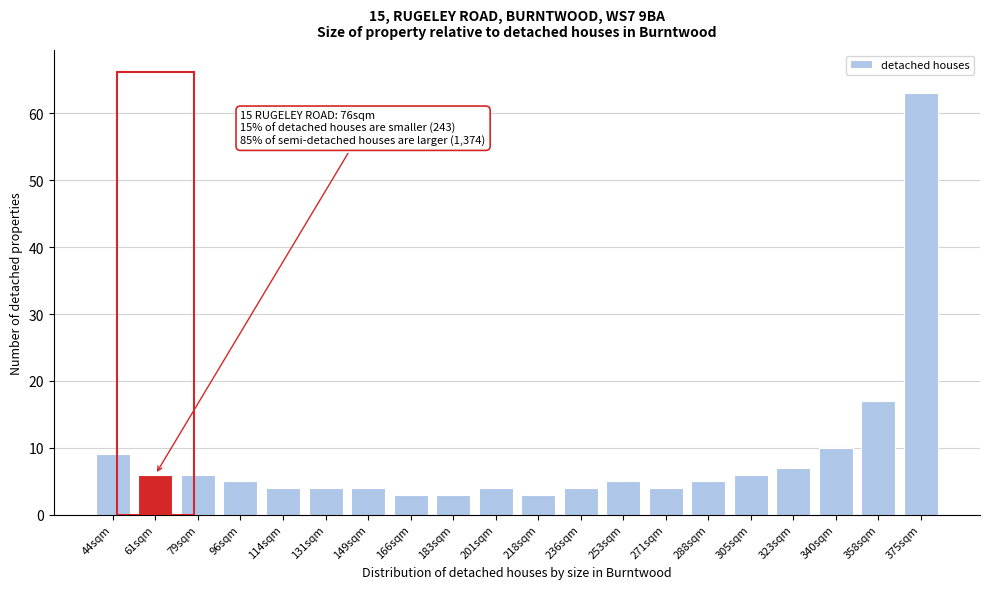

Reading left to right, extract all data points from this chart.

9	6	6	5	4	4	4	3	3	4	3	4	5	4	5	6	7	10	17	63